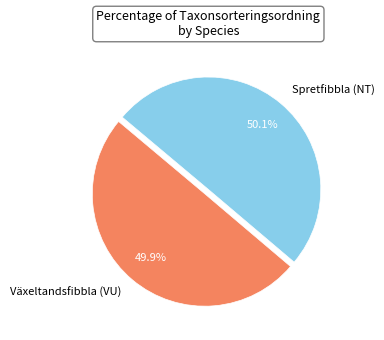

What portion of the pie excludes Spretfibbla (NT)?

49.9%